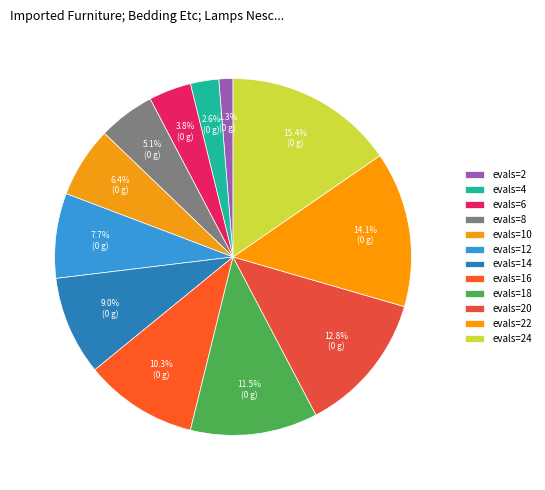

What is the smallest slice in the pie chart?

2